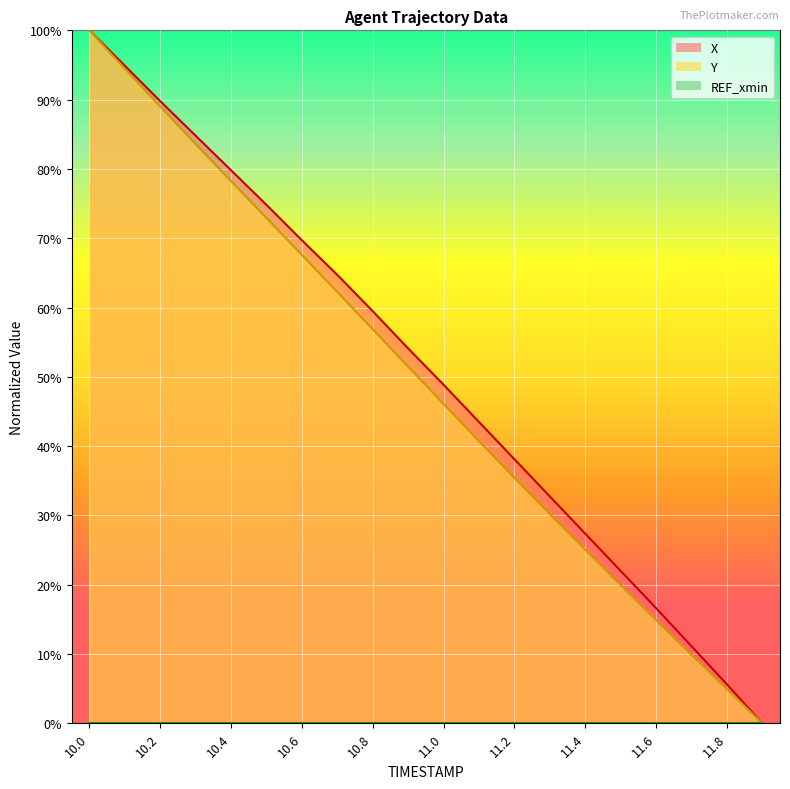

What value does the X series have at 10.1?

94.9